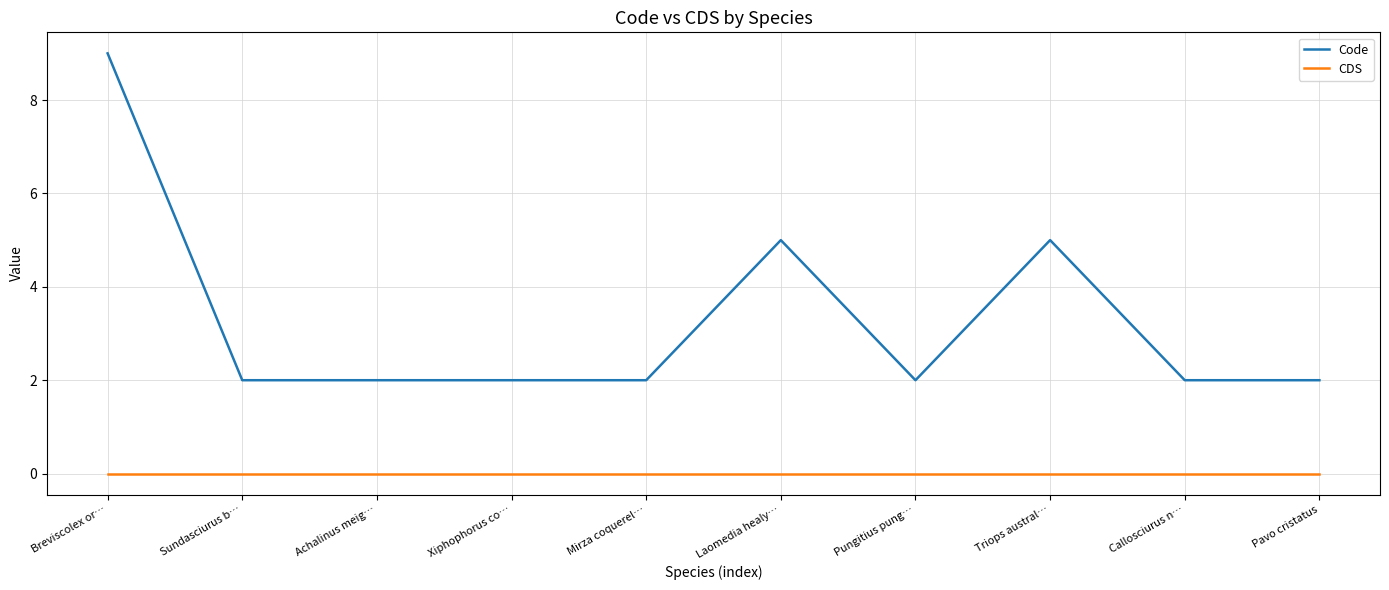

Rank the series at Mirza coquerel… from highest to lowest value.

Code, CDS